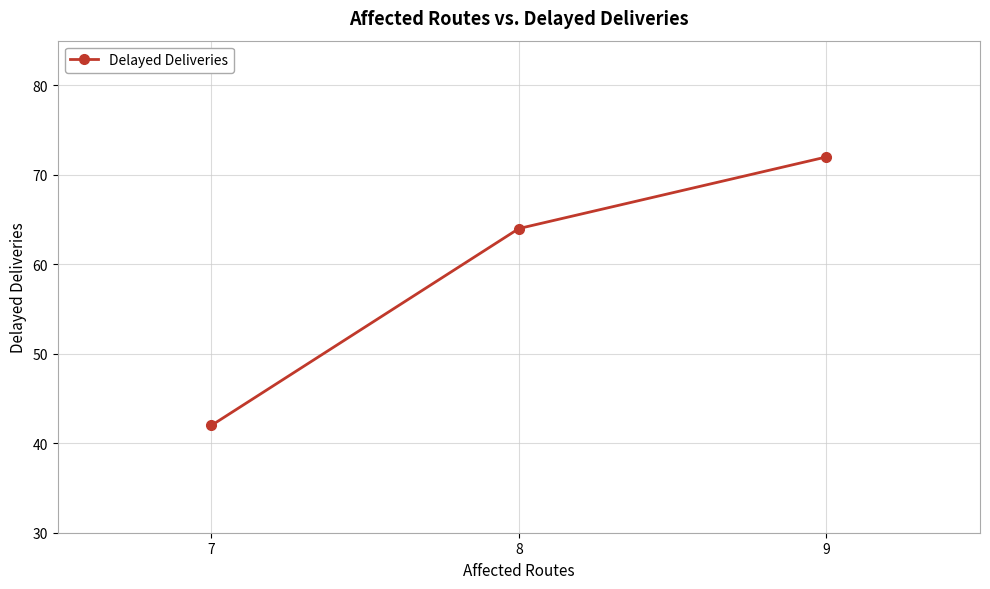

Count the values in the range 42 to 72.

3